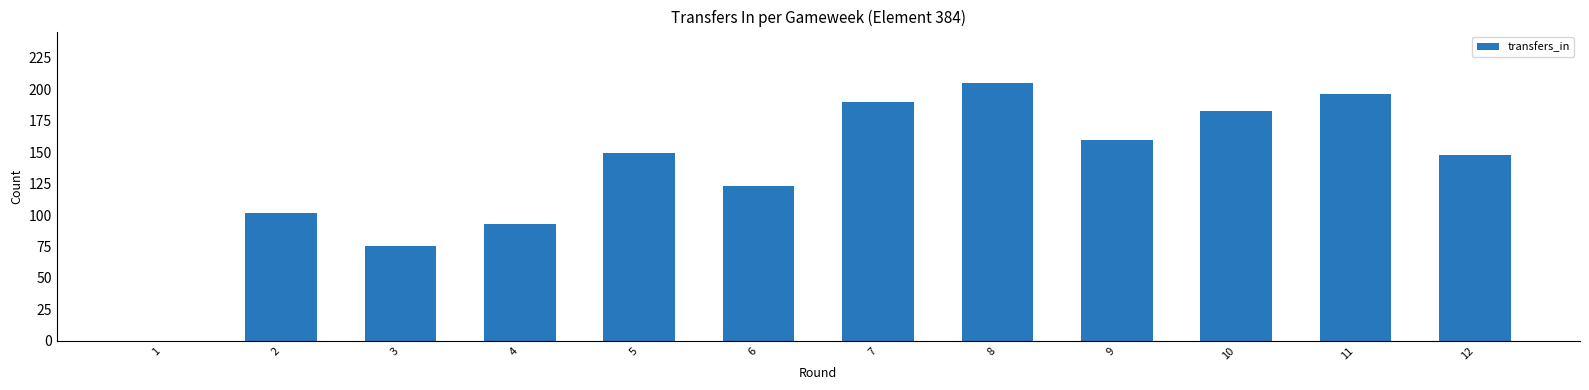

What is the change in value from 1 to 2?

+102